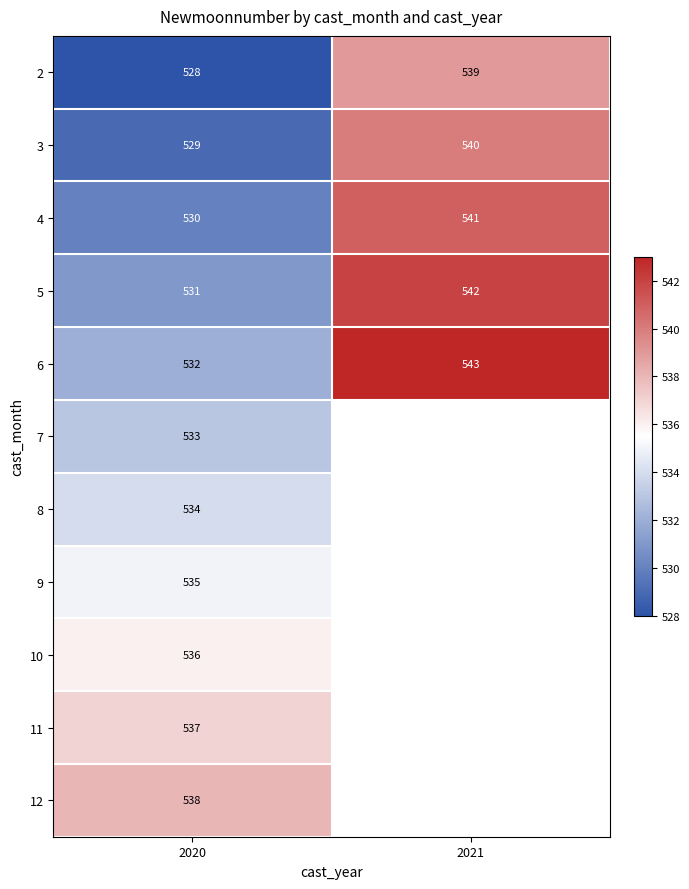

What is the total value across all series at 2020?

5863